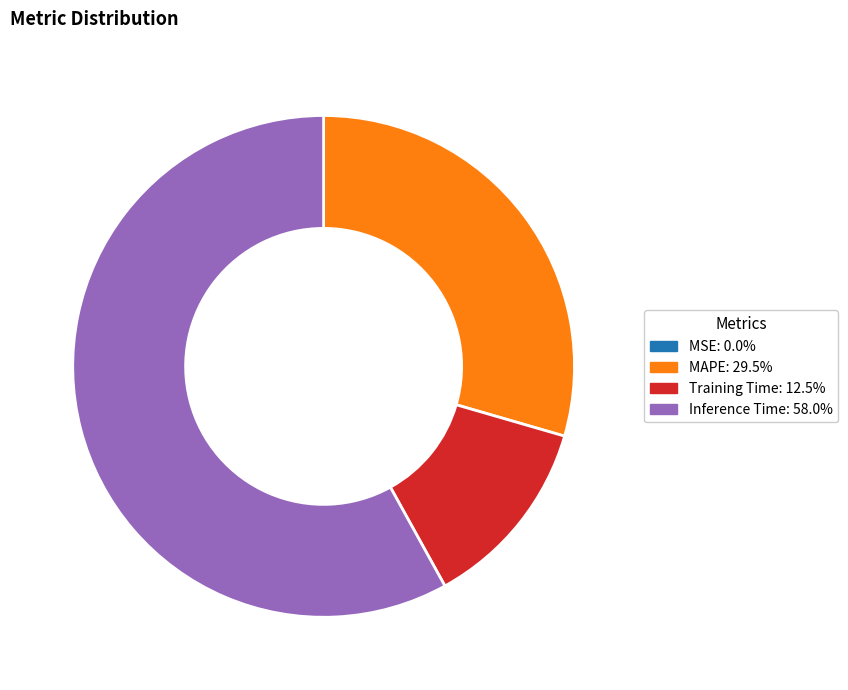

Does any single category account for the majority?

Yes